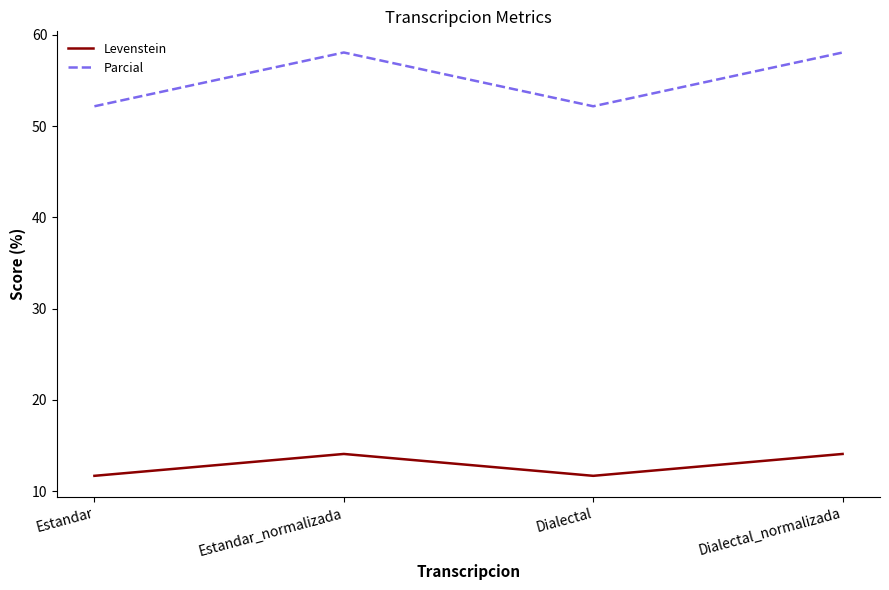

True or false: Parcial and Levenstein intersect in this chart.

False